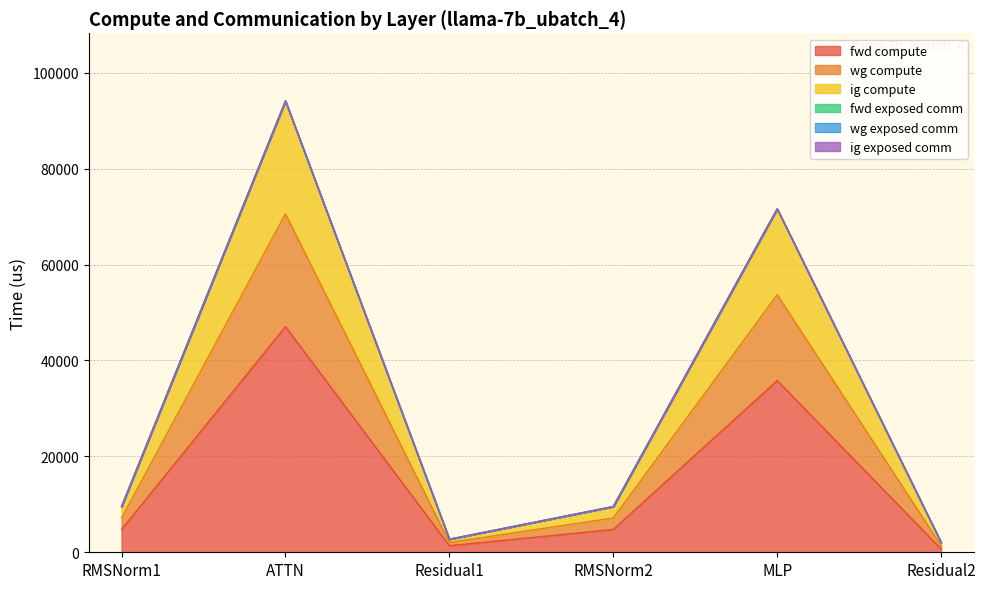

True or false: ig compute has a value of 3555.6 at Residual2.

False